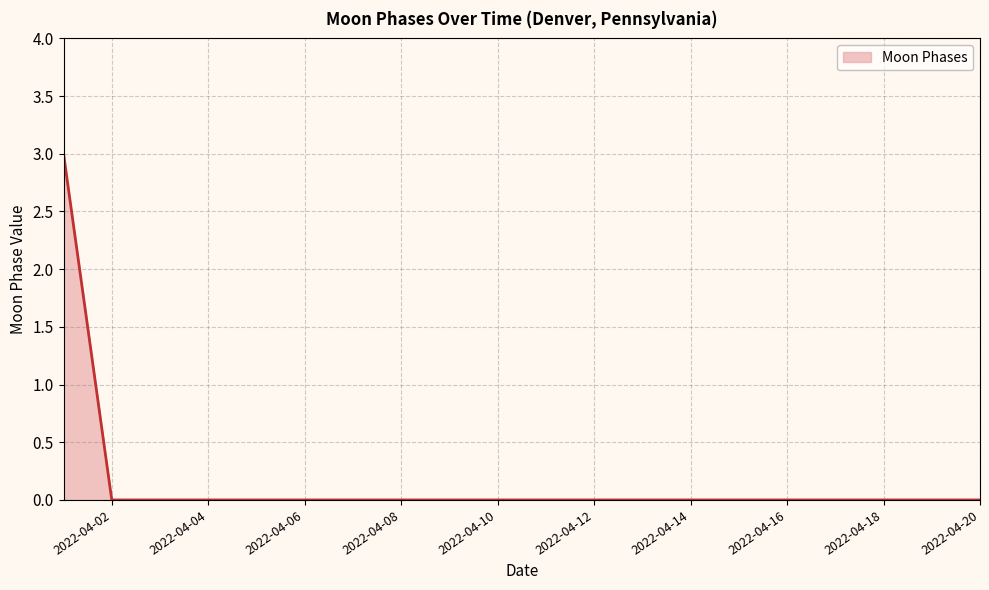

What is the sum of all values?

3